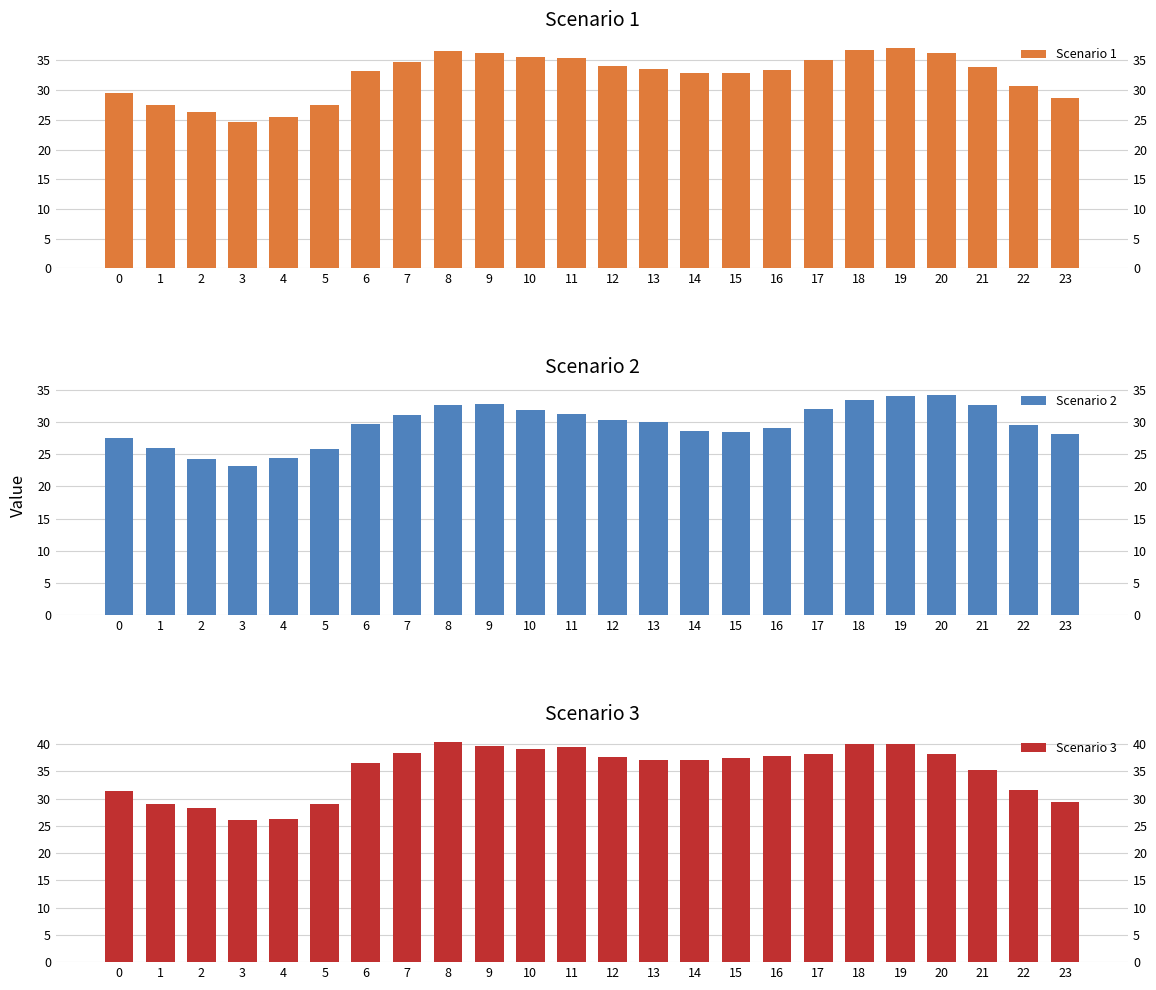

What is the approximate value of Scenario 1 at 10?

35.6